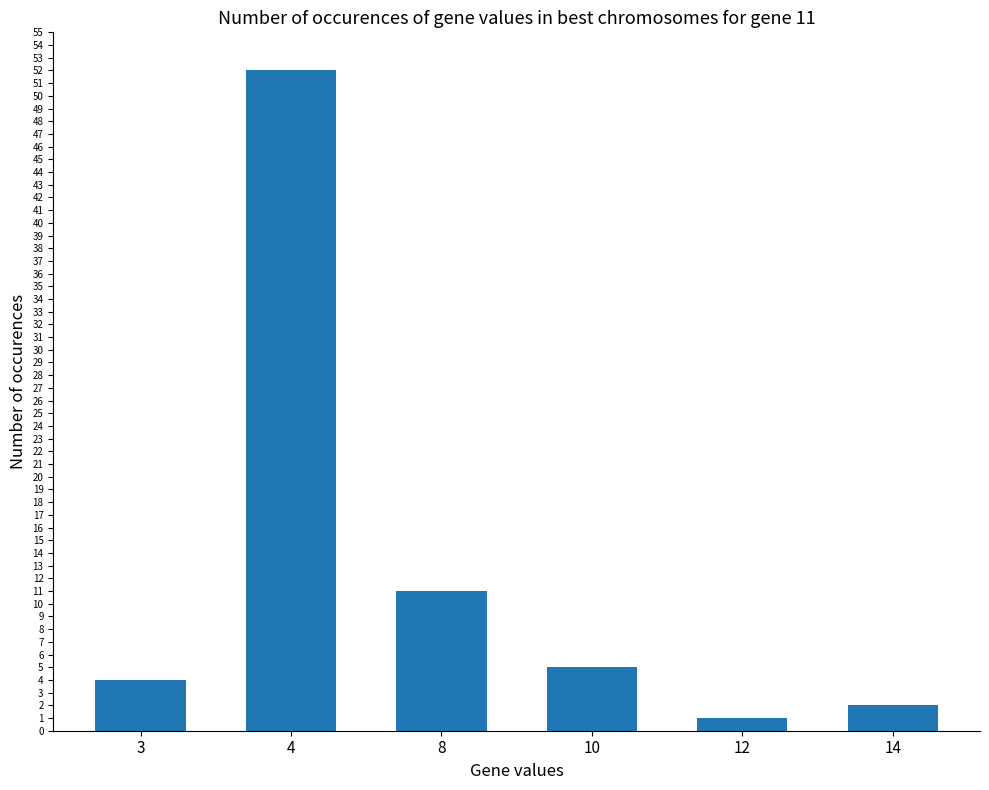

Reading left to right, what are all the values shown in this chart?

3=4	4=52	8=11	10=5	12=1	14=2